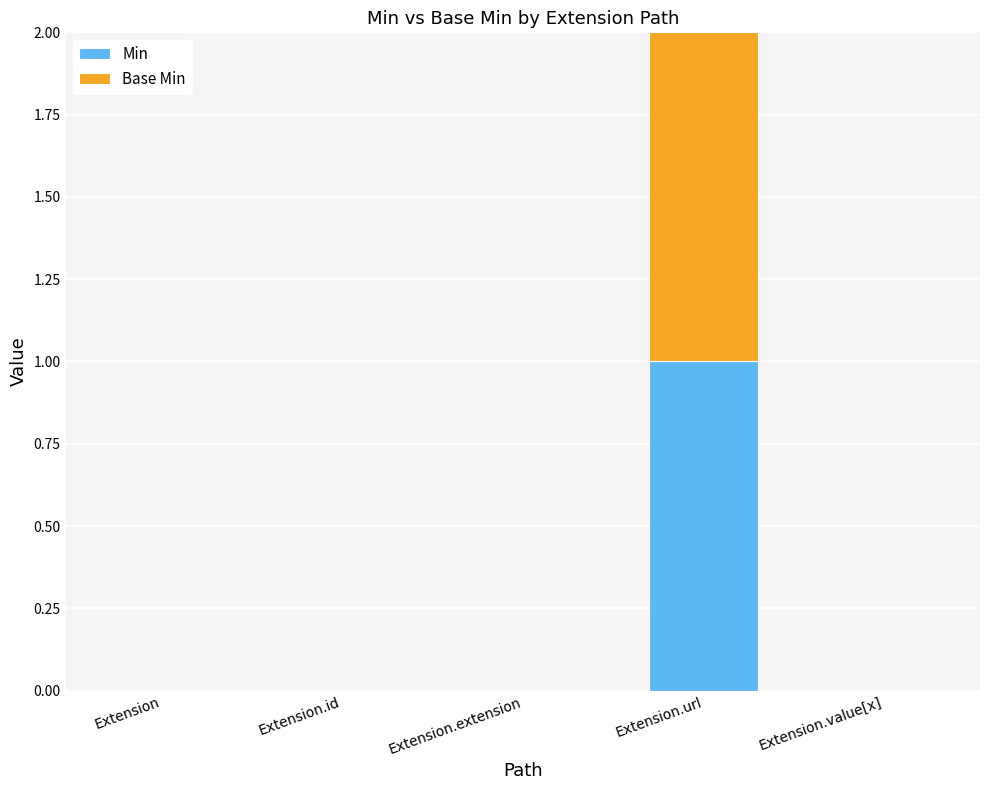

How many distinct data groups are displayed?

2